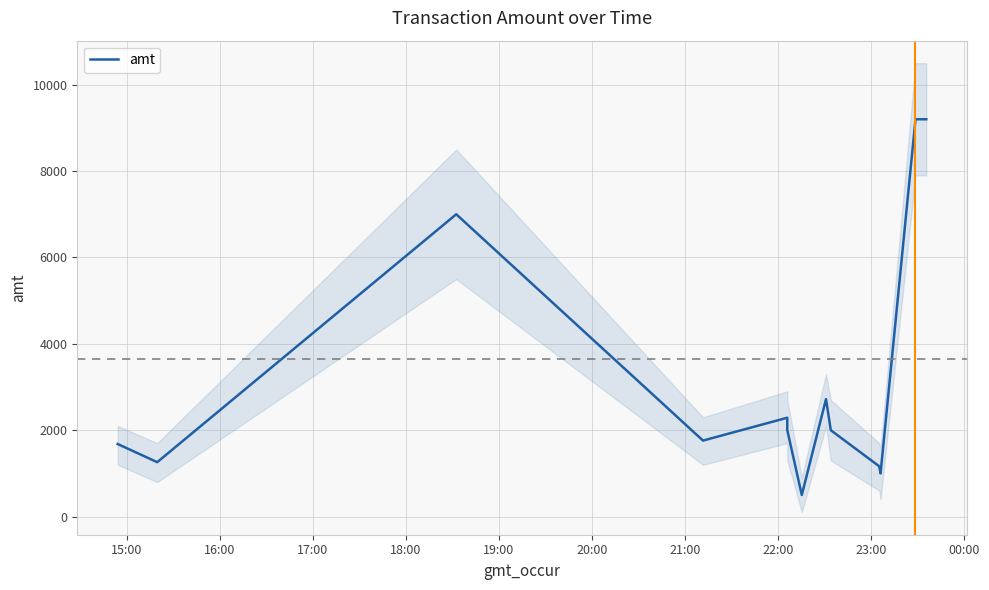

What is the highest value of the amt series?

9200